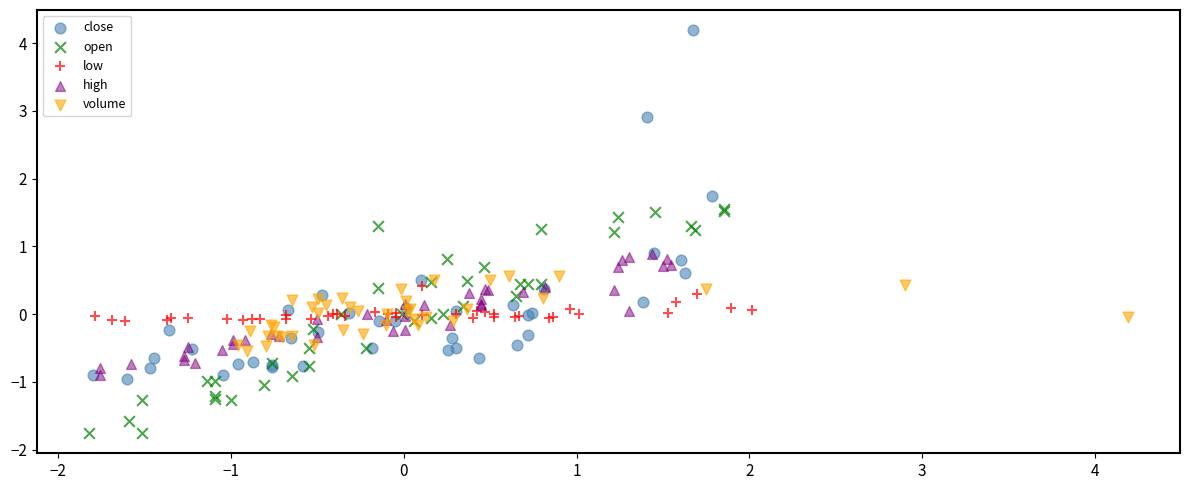

Which series has the widest spread of Y values?

close